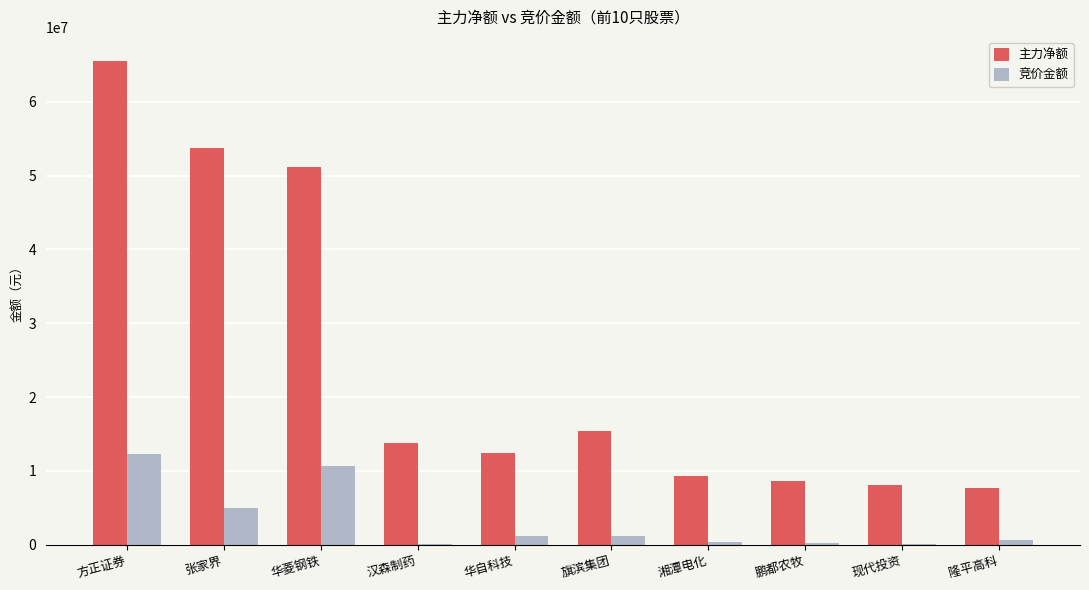

Between 华菱钢铁 and 华自科技, which series saw the biggest shift?

主力净额